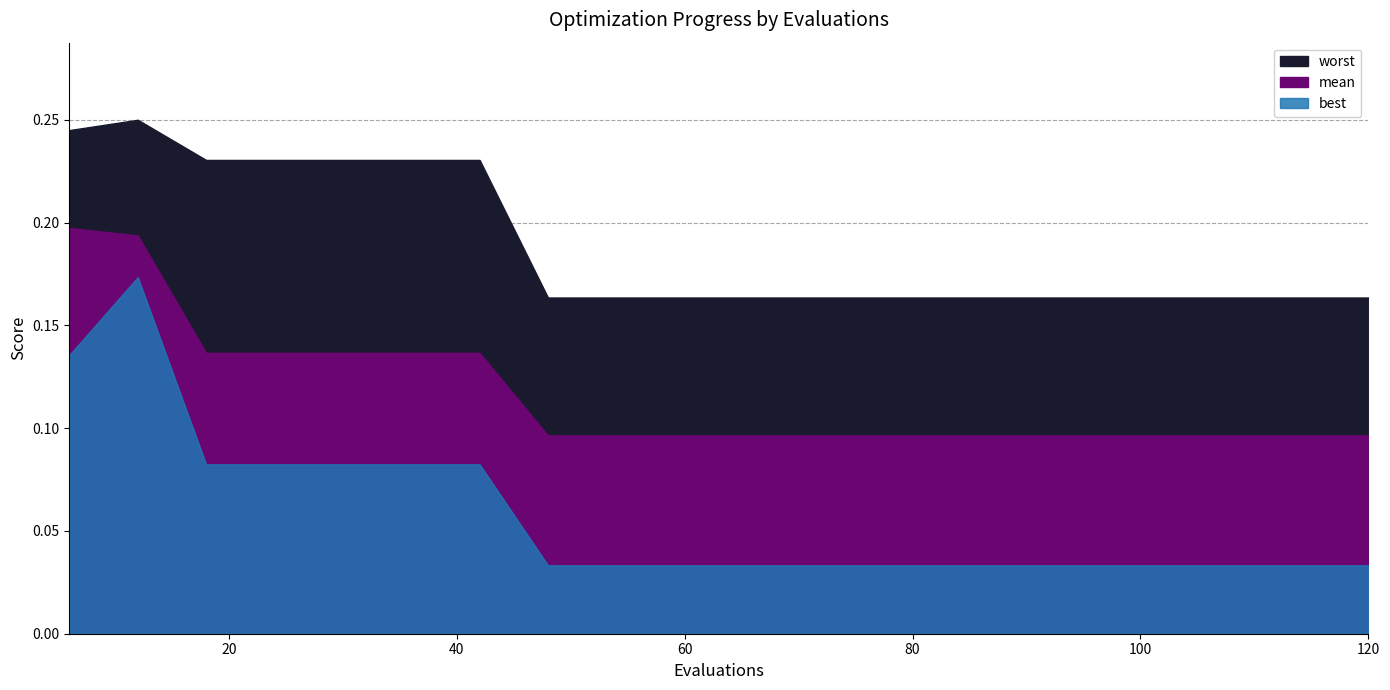

List the labels in order of worst value, largest first.

12, 6, 18, 24, 30, 36, 42, 48, 54, 60, 66, 72, 78, 84, 90, 96, 102, 108, 114, 120